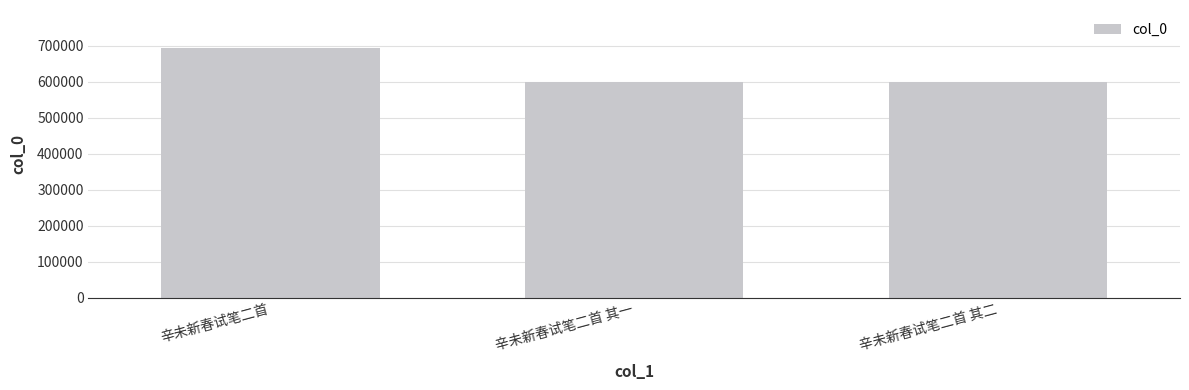

What is the sum of all values?

1891477